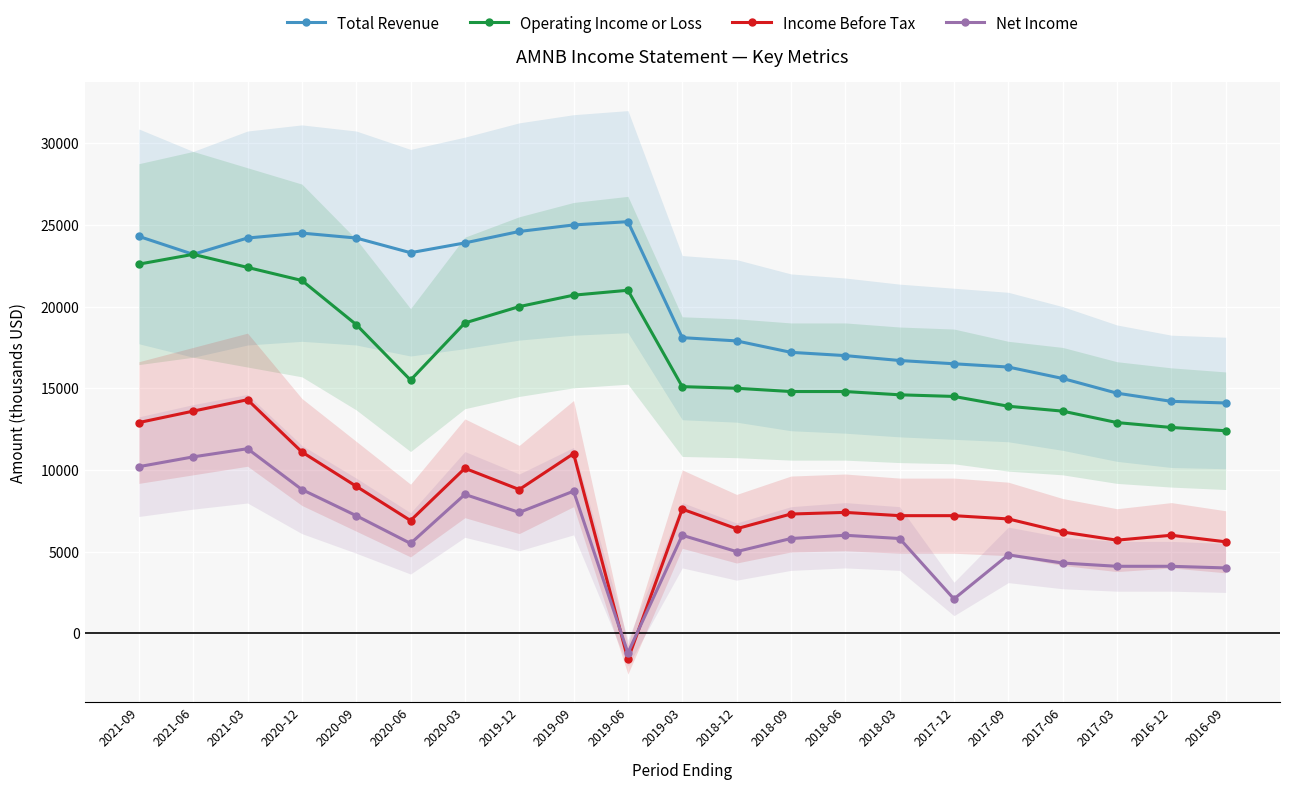

The Net Income series shows 5164 at 2020-12. True or false?

False